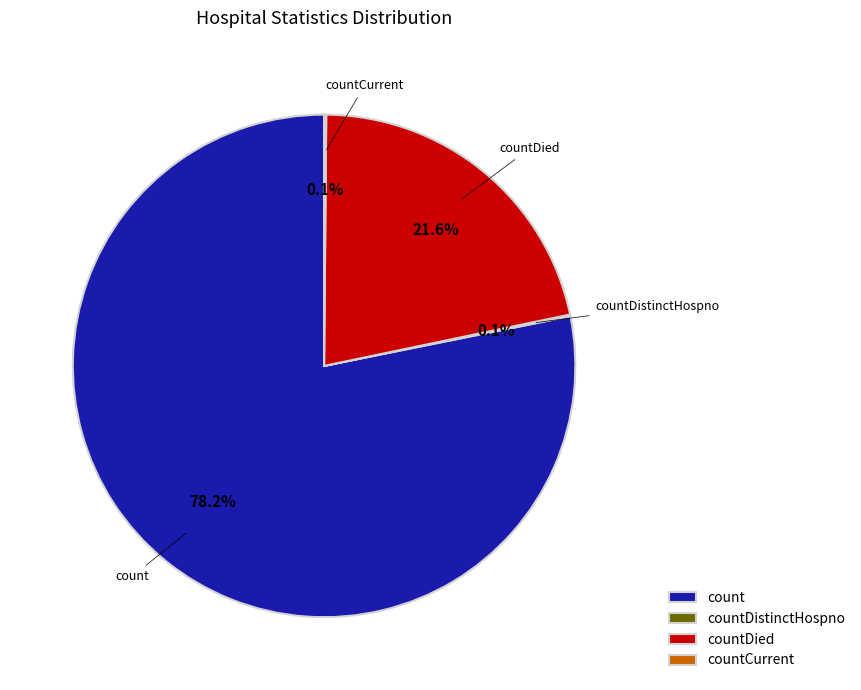

To the nearest percent, what is the difference between the largest and smallest slice percentages?

78%